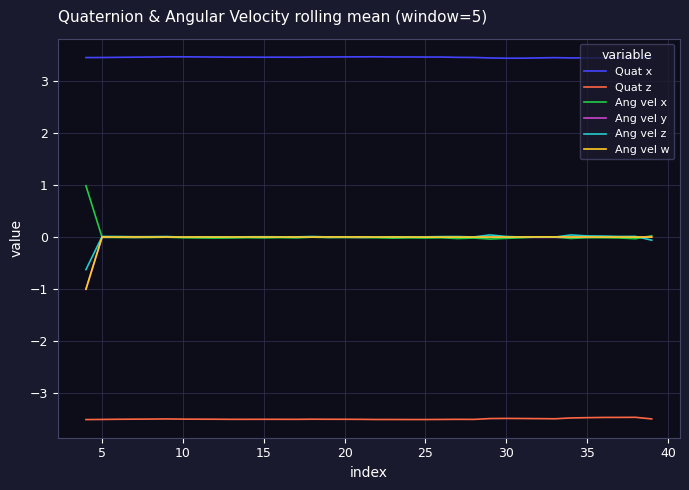

True or false: Quat z and Ang vel z cross at least once.

False